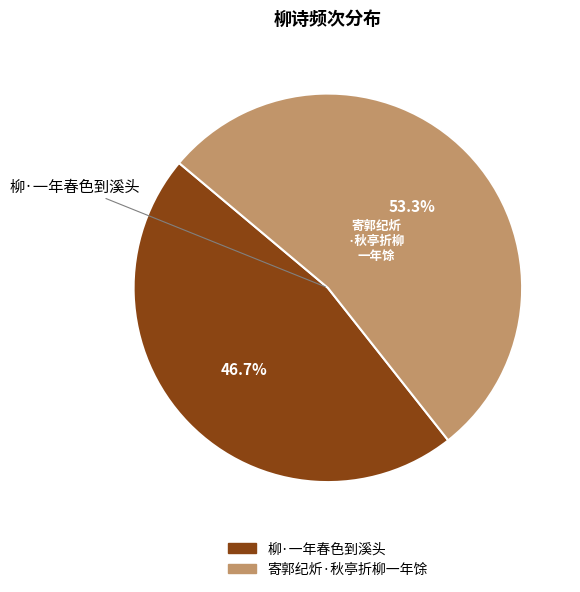

To the nearest percent, what portion does 柳·一年春色到溪头 represent?

47%